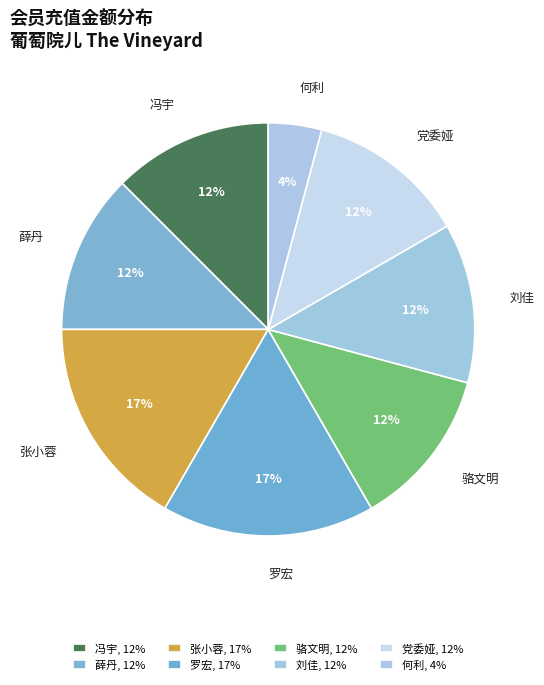

The 冯宇 slice represents 3% of the pie. True or false?

False